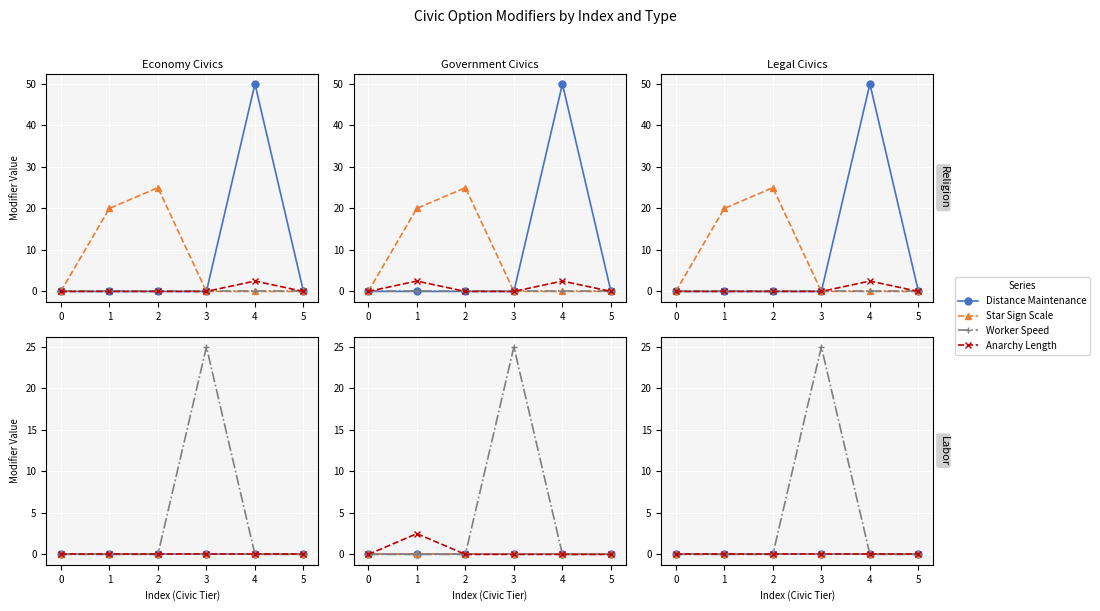

What is the spread (max minus min) of values at 3?

25